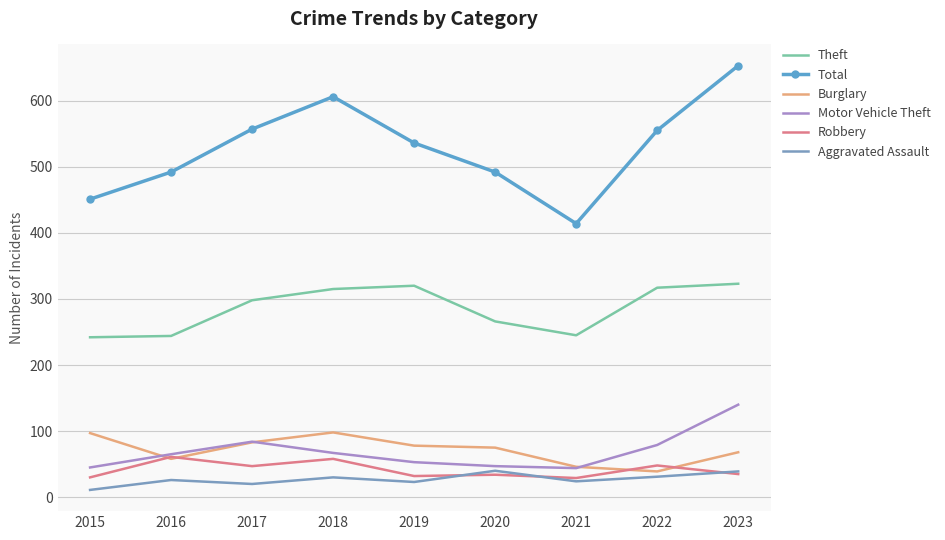

After their last crossing, which series has the higher values: Burglary or Motor Vehicle Theft?

Motor Vehicle Theft